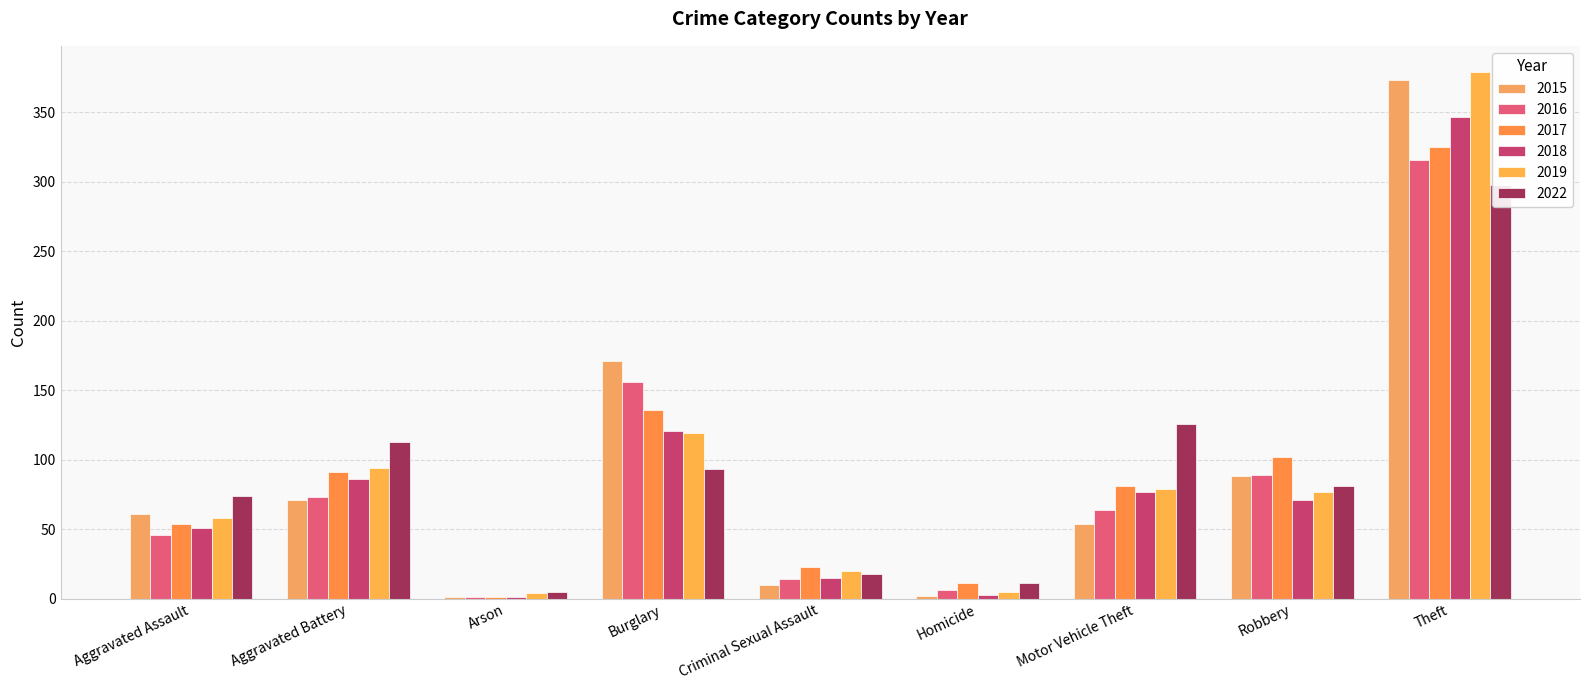

What is the minimum value for 2015?

1